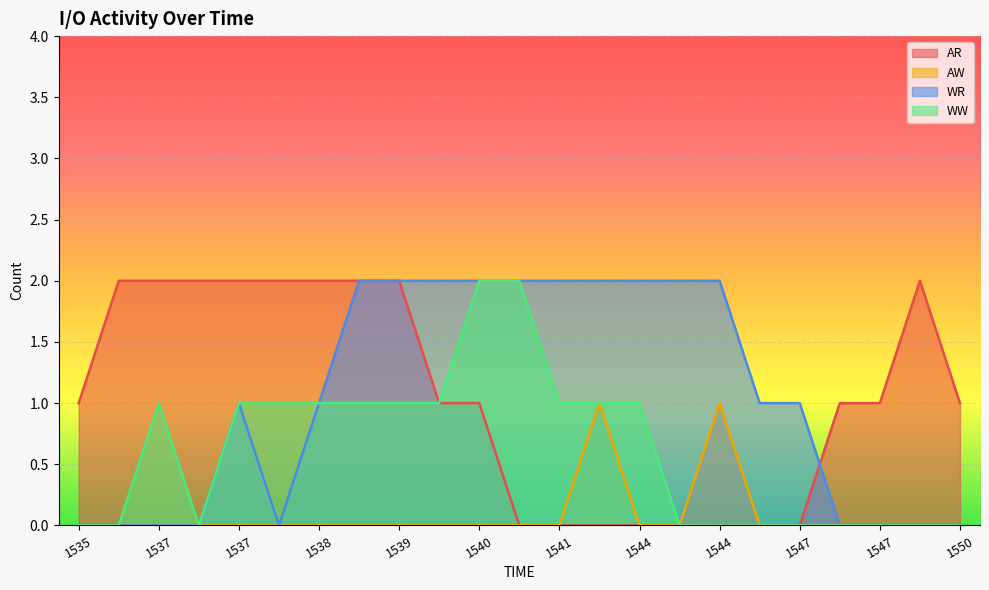

True or false: WW and WR intersect in this chart.

False